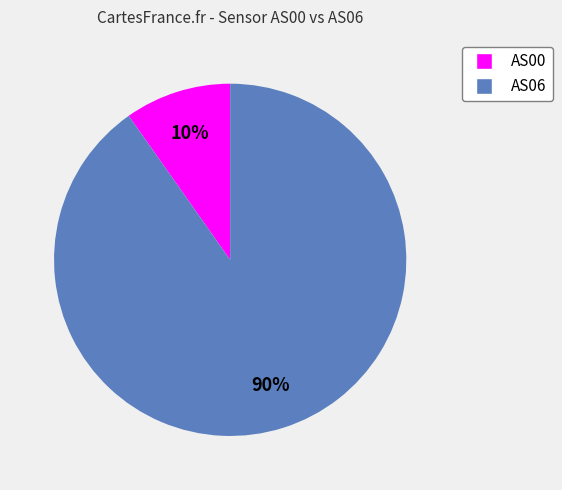

What is the majority slice?

AS06